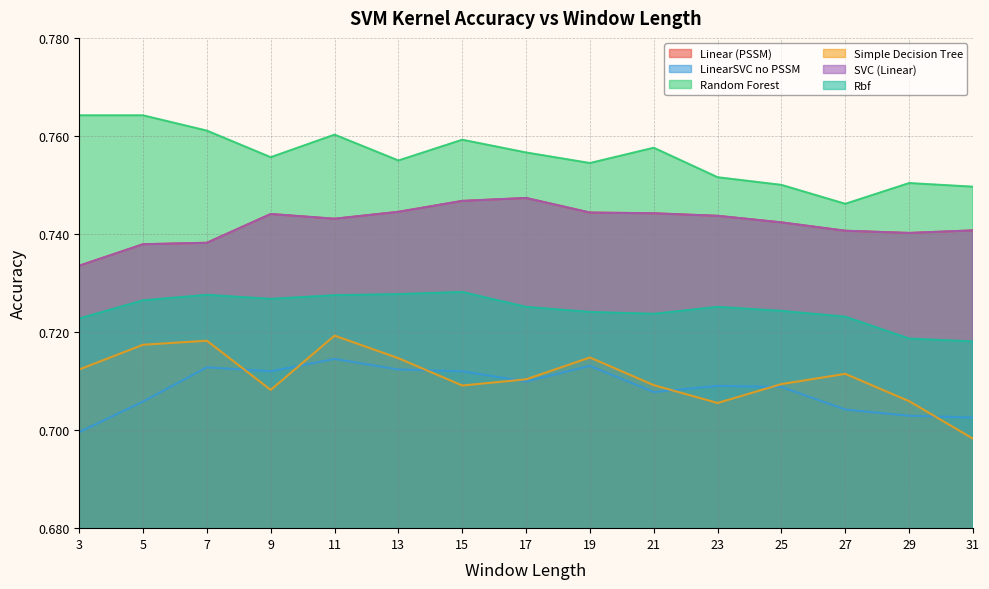

What is the total value across all series at 7?

4.4